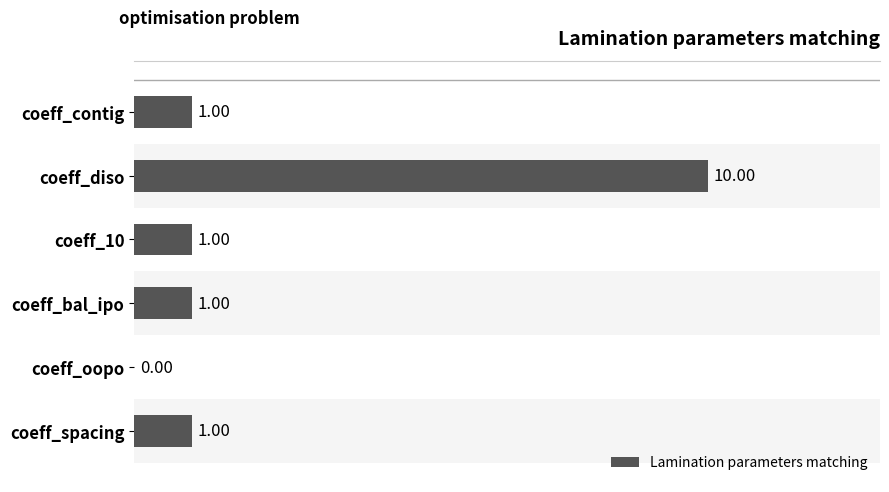

Are the bars horizontal?

Yes